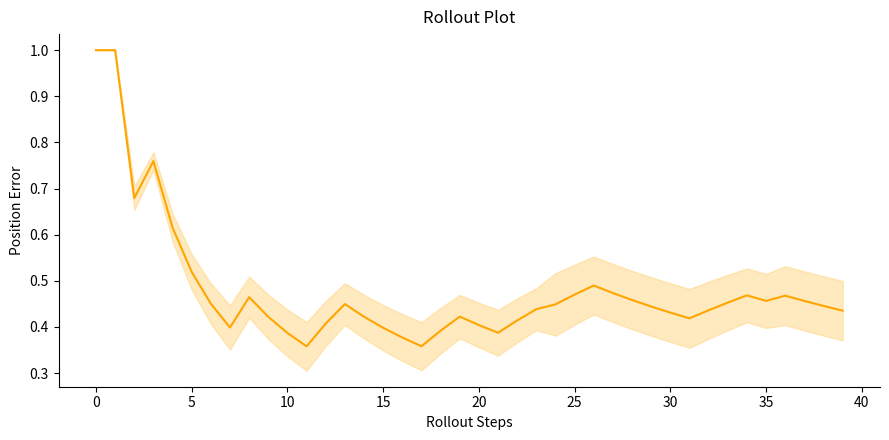

True or false: the data has more than 2 interior local peaks.

True